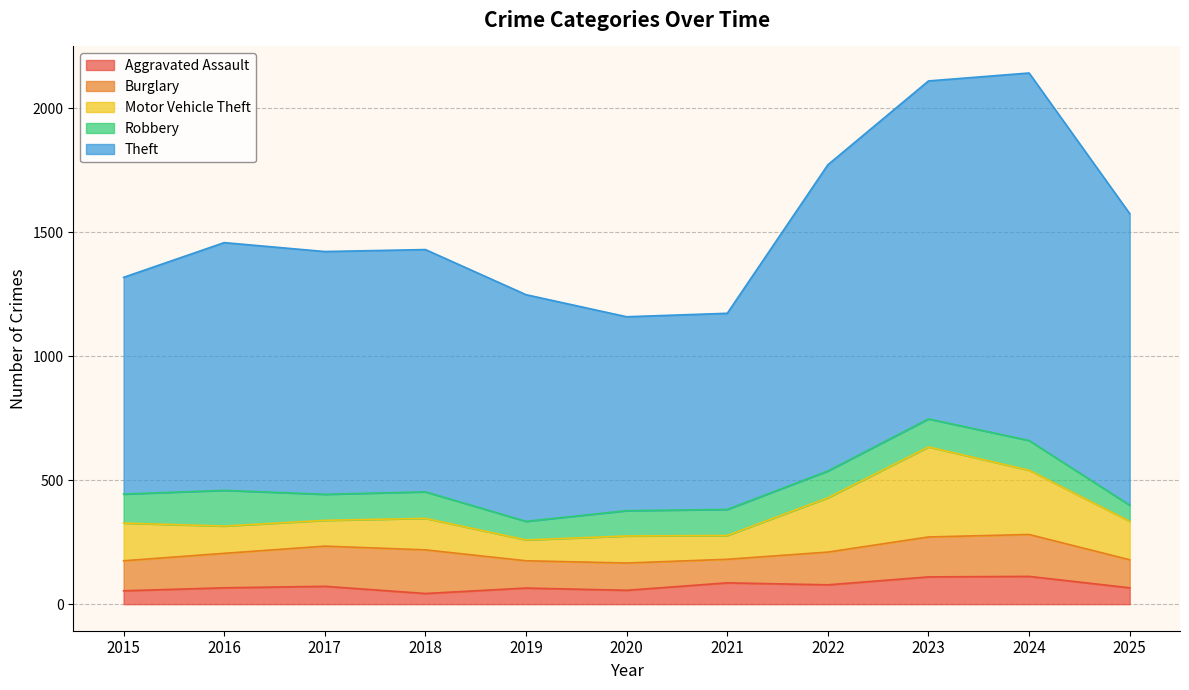

True or false: Burglary and Theft cross at least once.

False